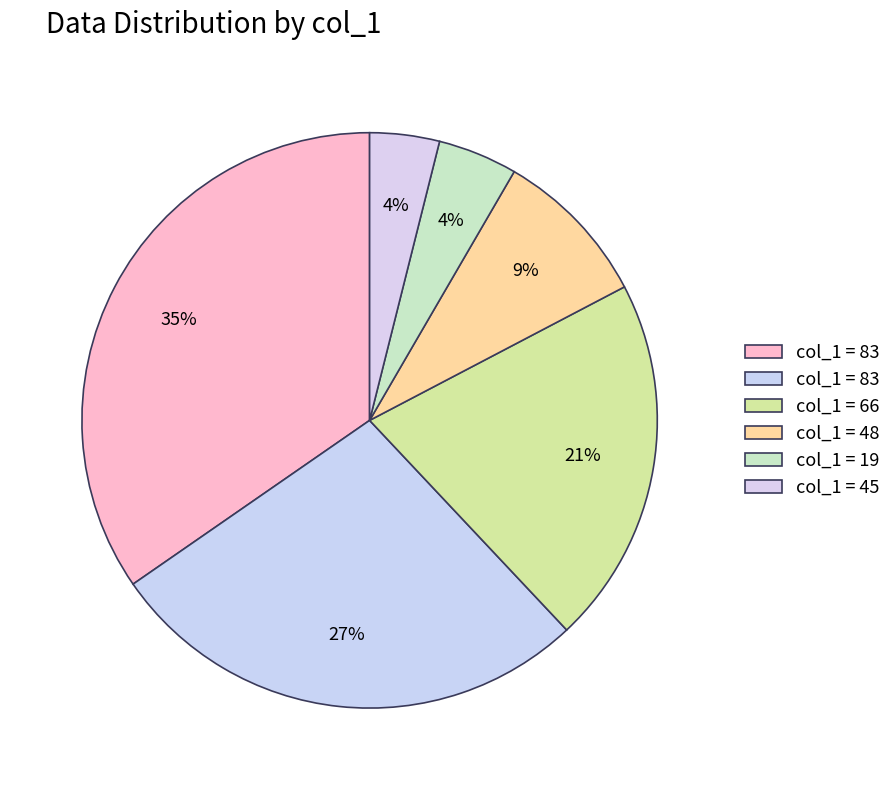

How many segments does this pie chart have?

6